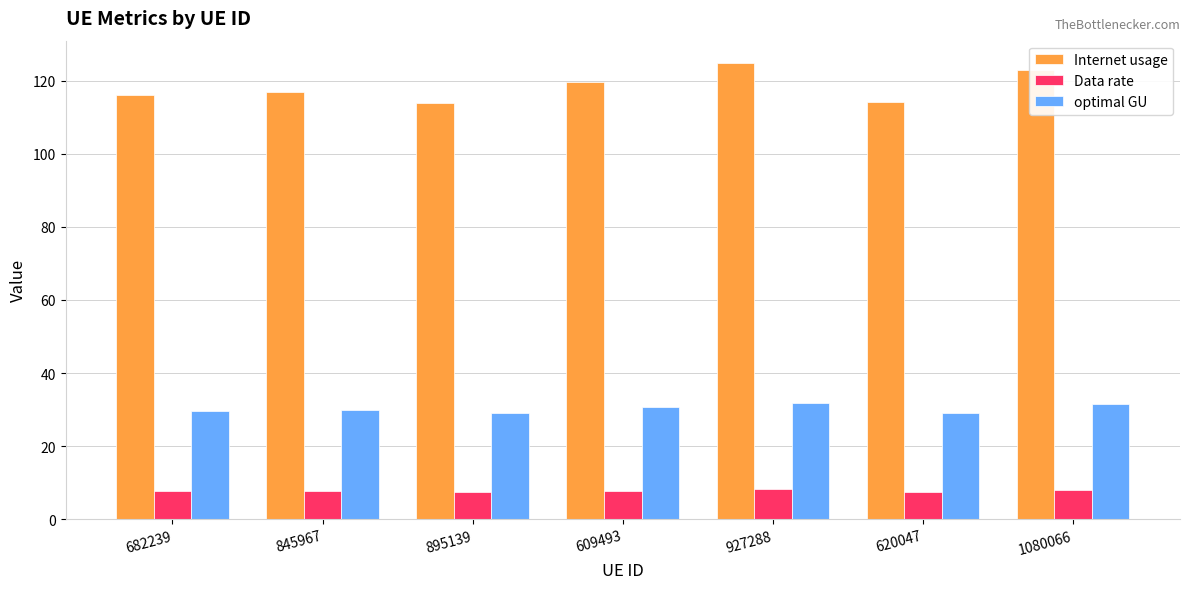

What is the value of the Data rate bar at the 2nd from the left?

7.6